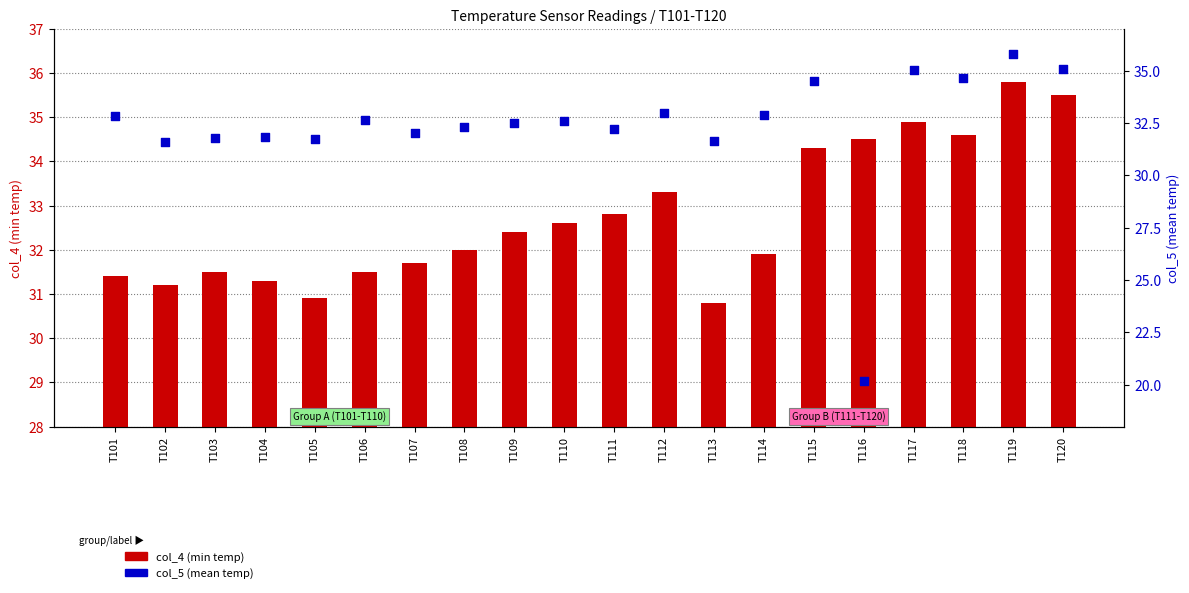

Which series has the largest total across all categories?

col_4 (min temp)